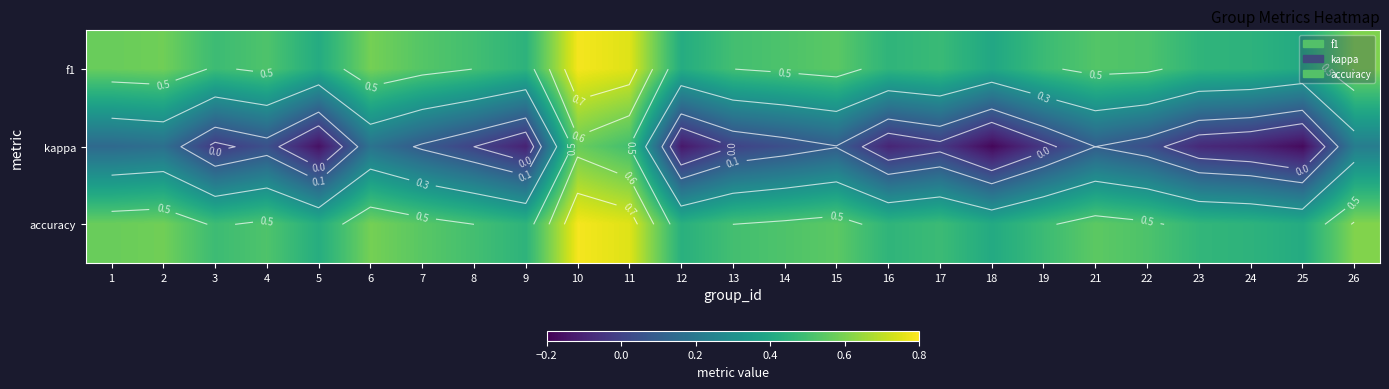

Is the value of kappa at 8 greater than the value of f1 at 2?

No